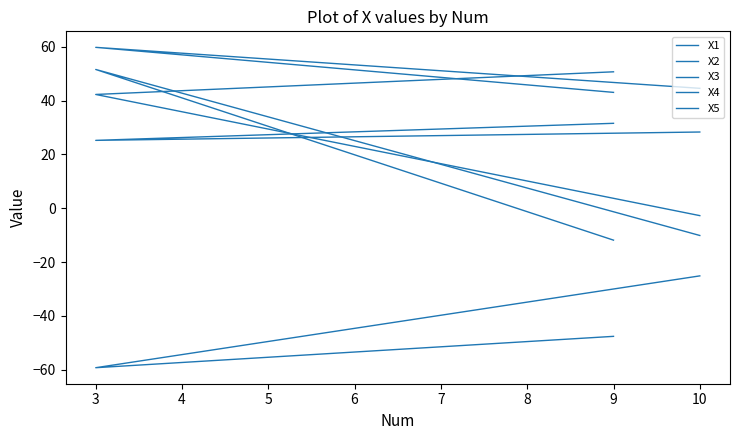

Is it true that X1 equals 10.9 at 3?

False